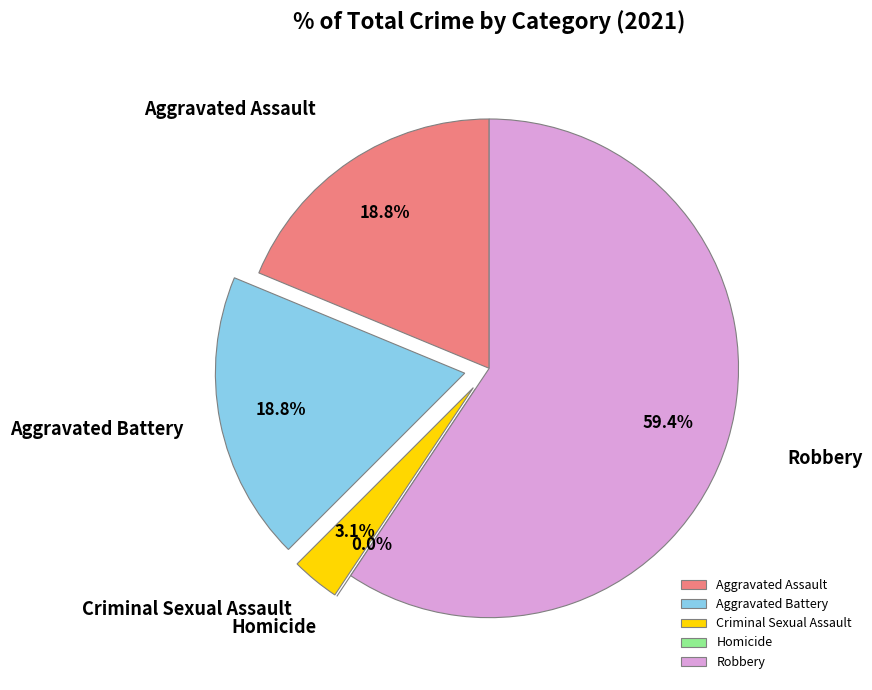

How many segments does this pie chart have?

5